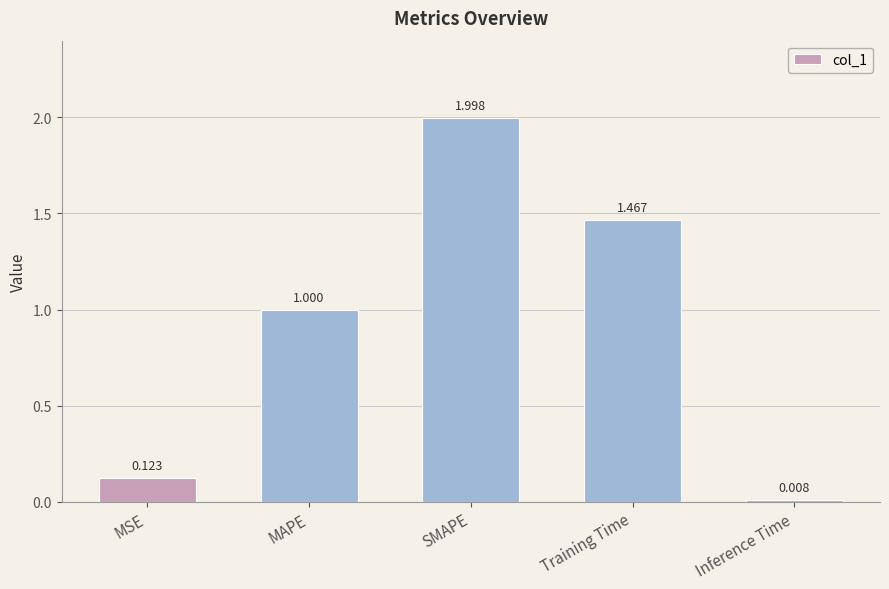

What is the sum of the values at MSE and SMAPE?

2.1